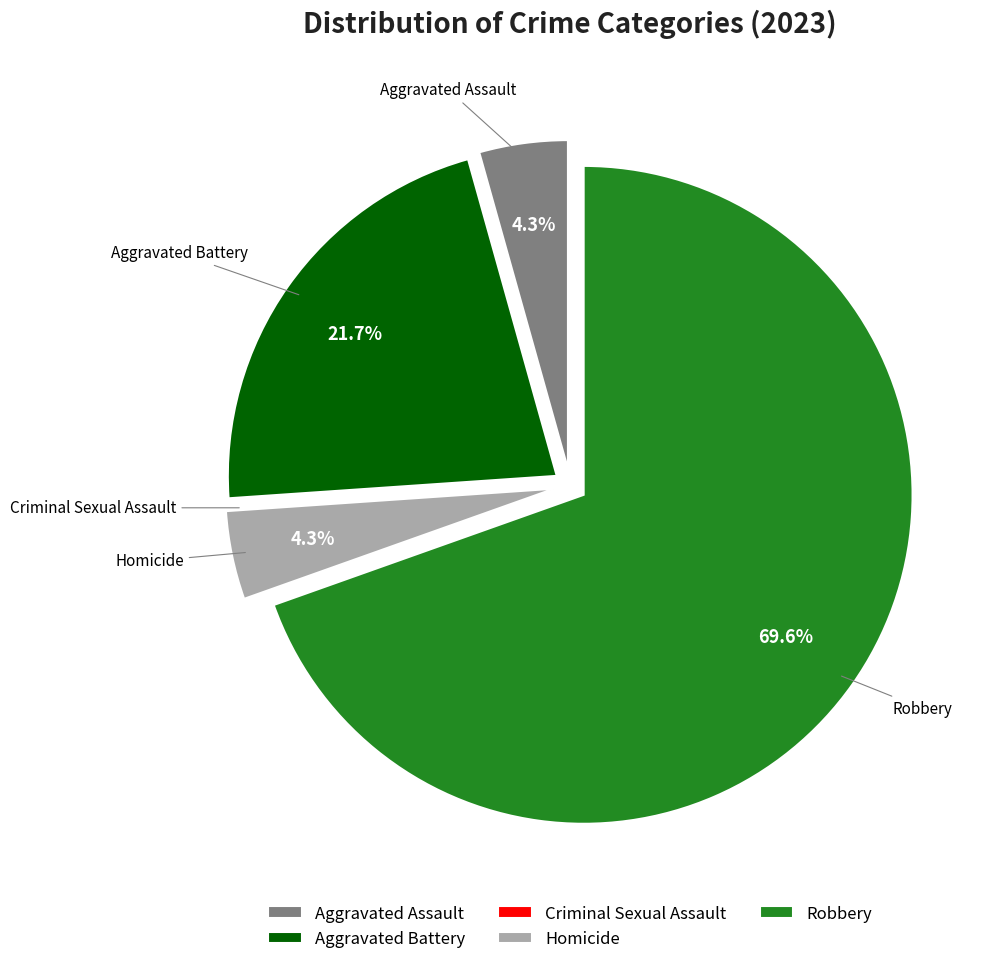

Is Robbery the majority of the pie?

Yes